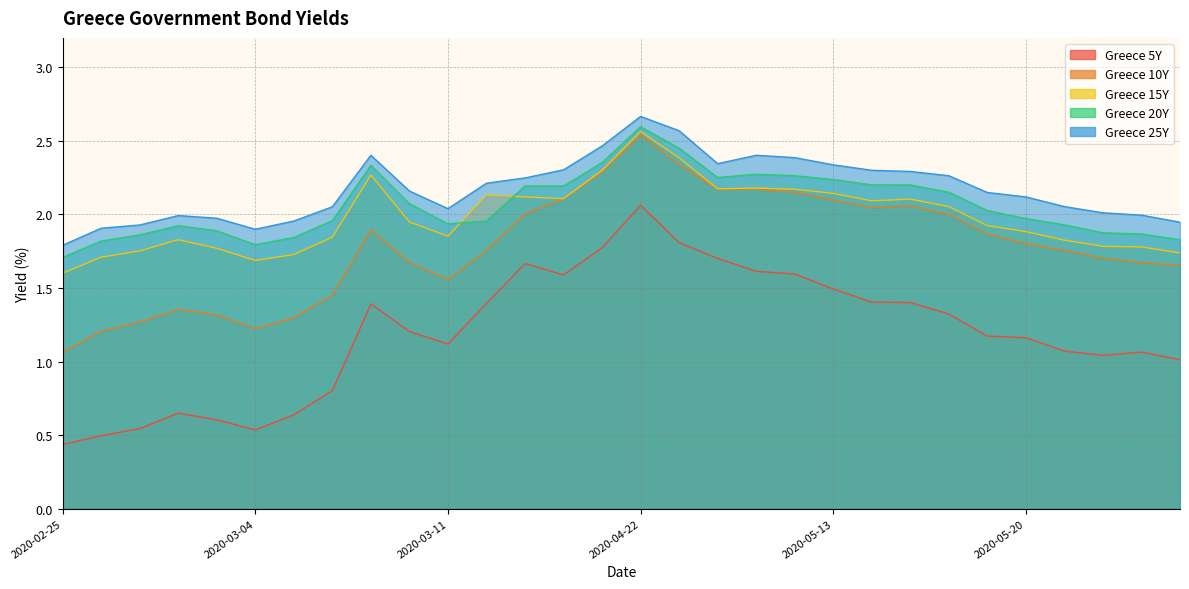

Is the value of Greece 15Y at 2020-03-03 greater than the value of Greece 5Y at 2020-05-12?

Yes